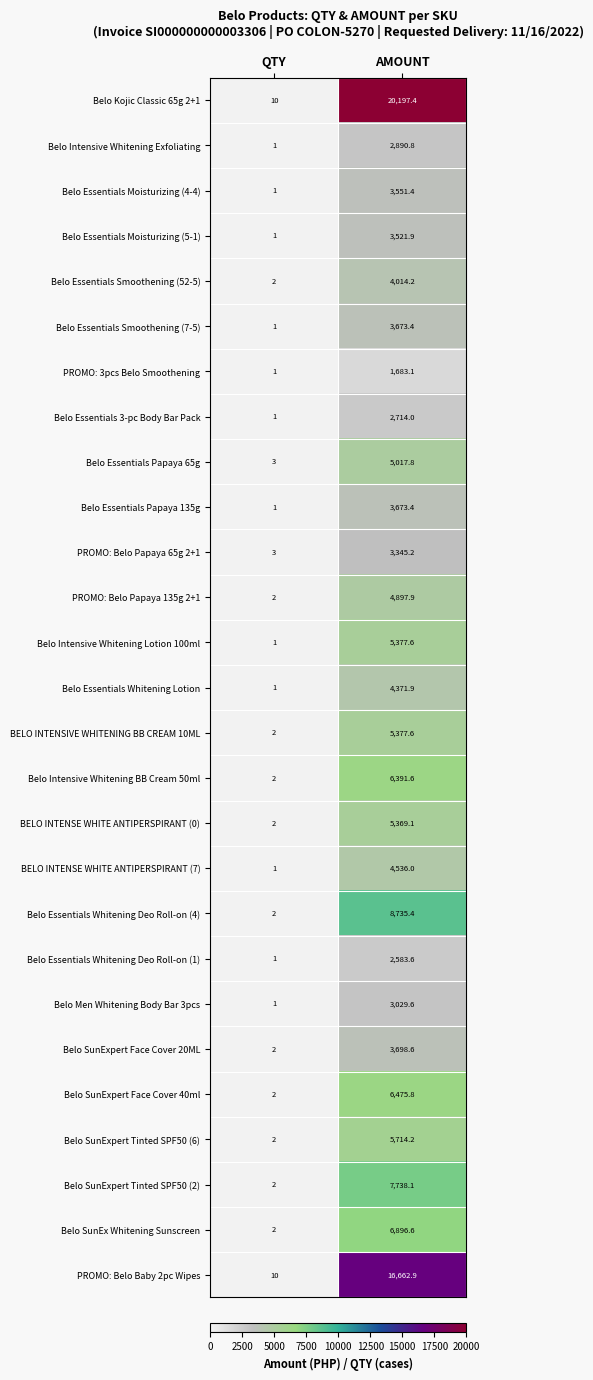

Between QTY and AMOUNT, which series saw the biggest shift?

Belo Kojic Classic 65g 2+1